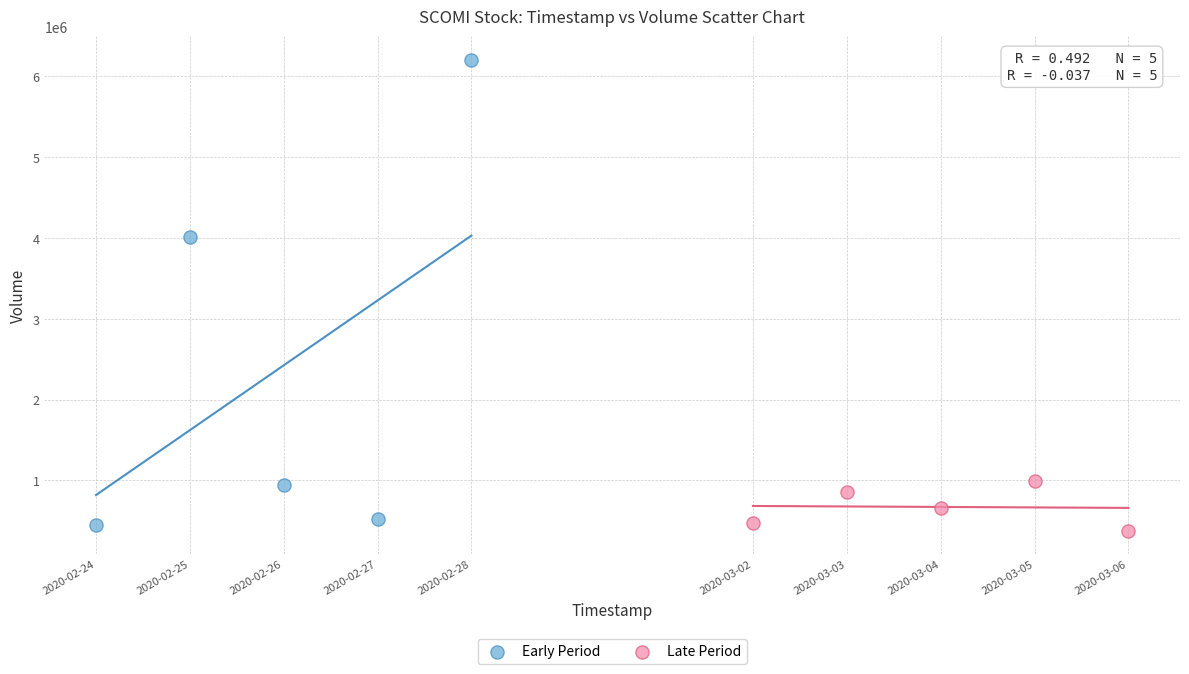

Which series has the widest spread of Y values?

Early Period